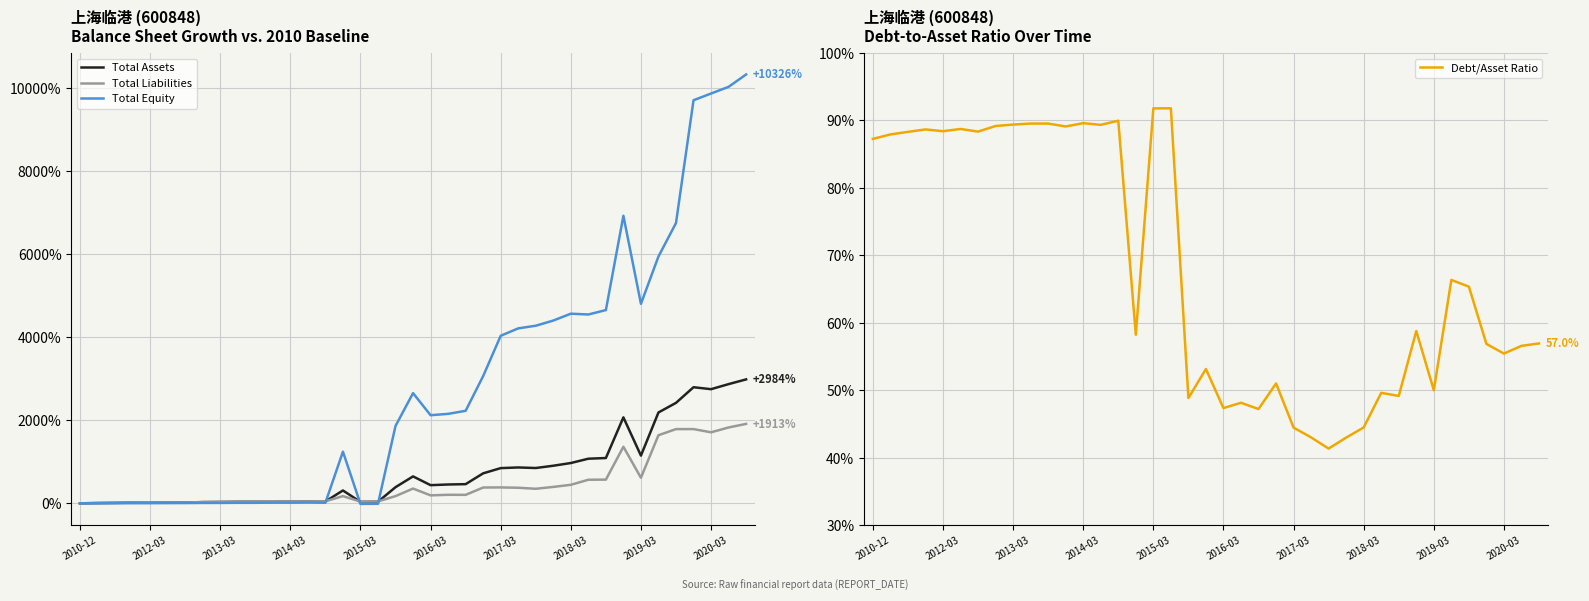

What is the highest value of the Total Equity series?

10326.2